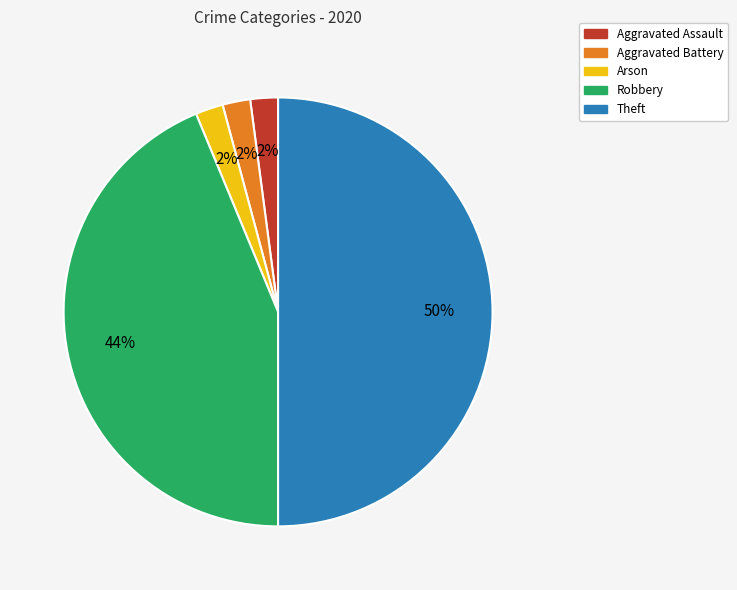

Is Aggravated Battery the majority of the pie?

No